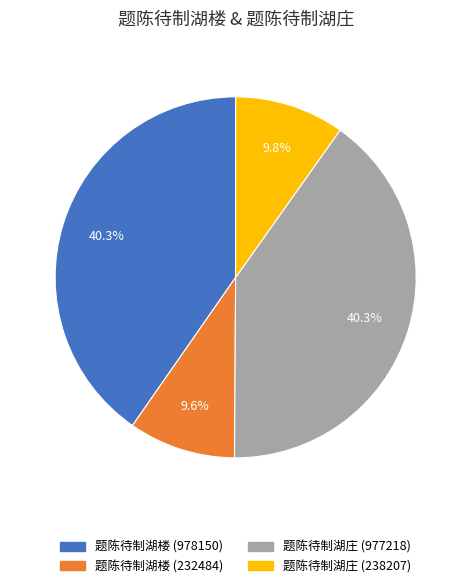

Is there a majority slice in this chart?

No